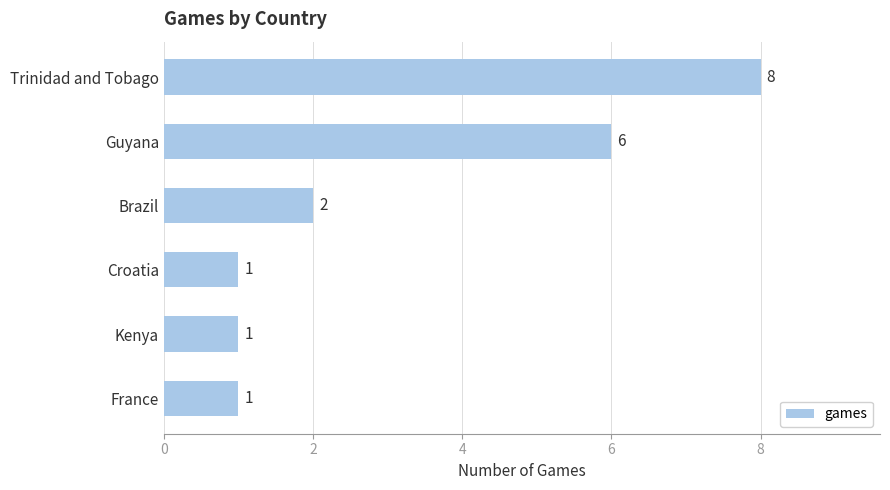

Does the chart contain any negative values?

No